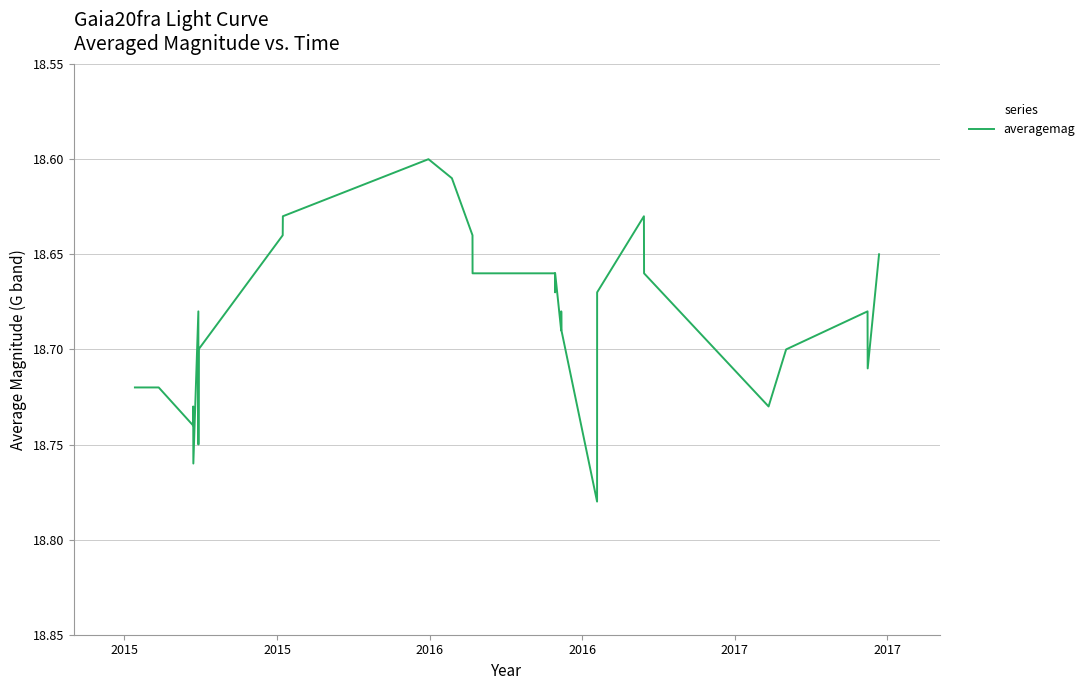

Reading left to right, transcribe all the data shown in this chart.

18.7	18.7	18.7	18.7	18.8	18.7	18.8	18.7	18.6	18.6	18.6	18.6	18.6	18.6	18.7	18.7	18.7	18.7	18.7	18.7	18.7	18.7	18.8	18.7	18.6	18.7	18.7	18.7	18.7	18.7	18.6